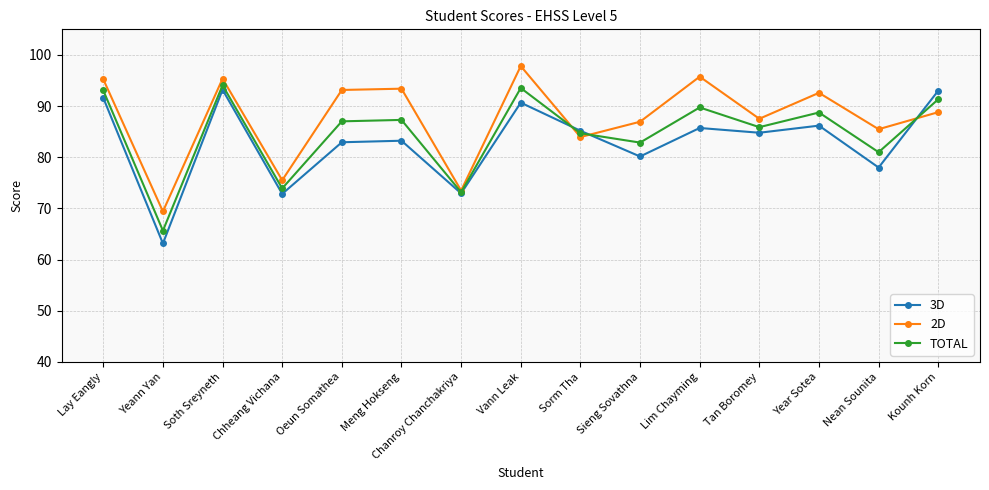

Rank the series at Meng Hokseng from lowest to highest value.

3D, TOTAL, 2D